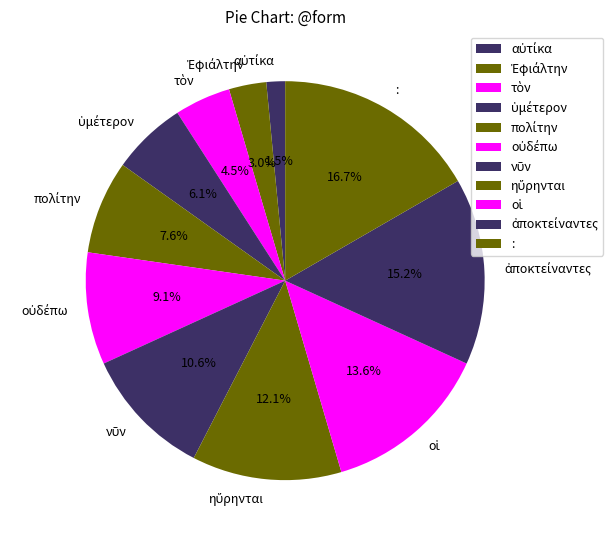

Is there any slice that represents more than half of the pie?

No